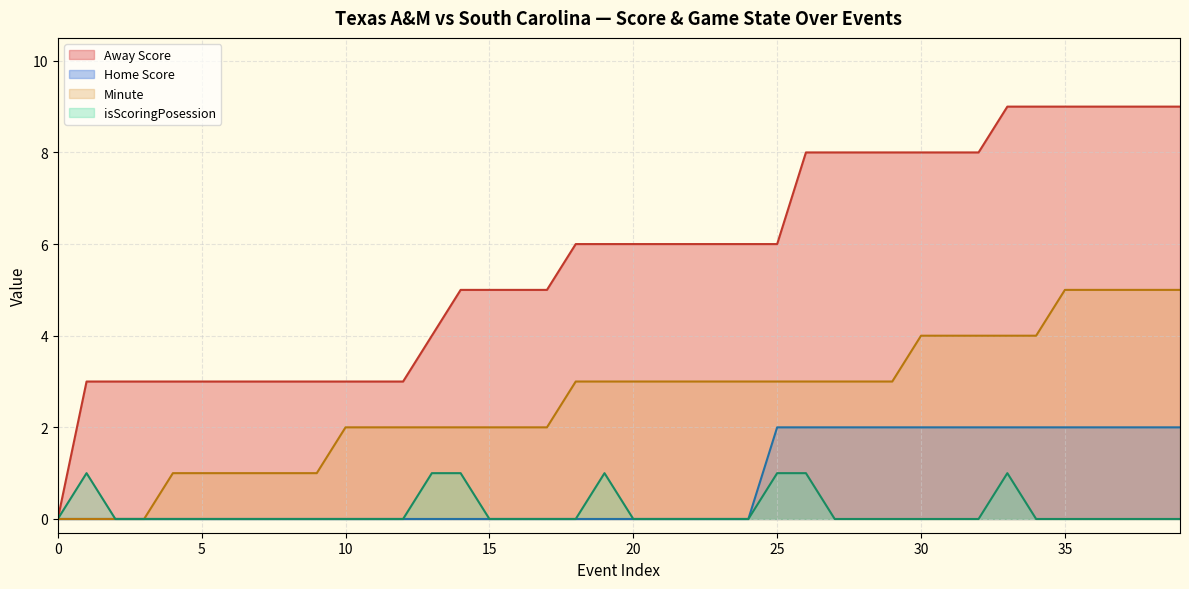

Between which two adjacent categories do isScoringPosession and Minute first intersect?

1 and 2